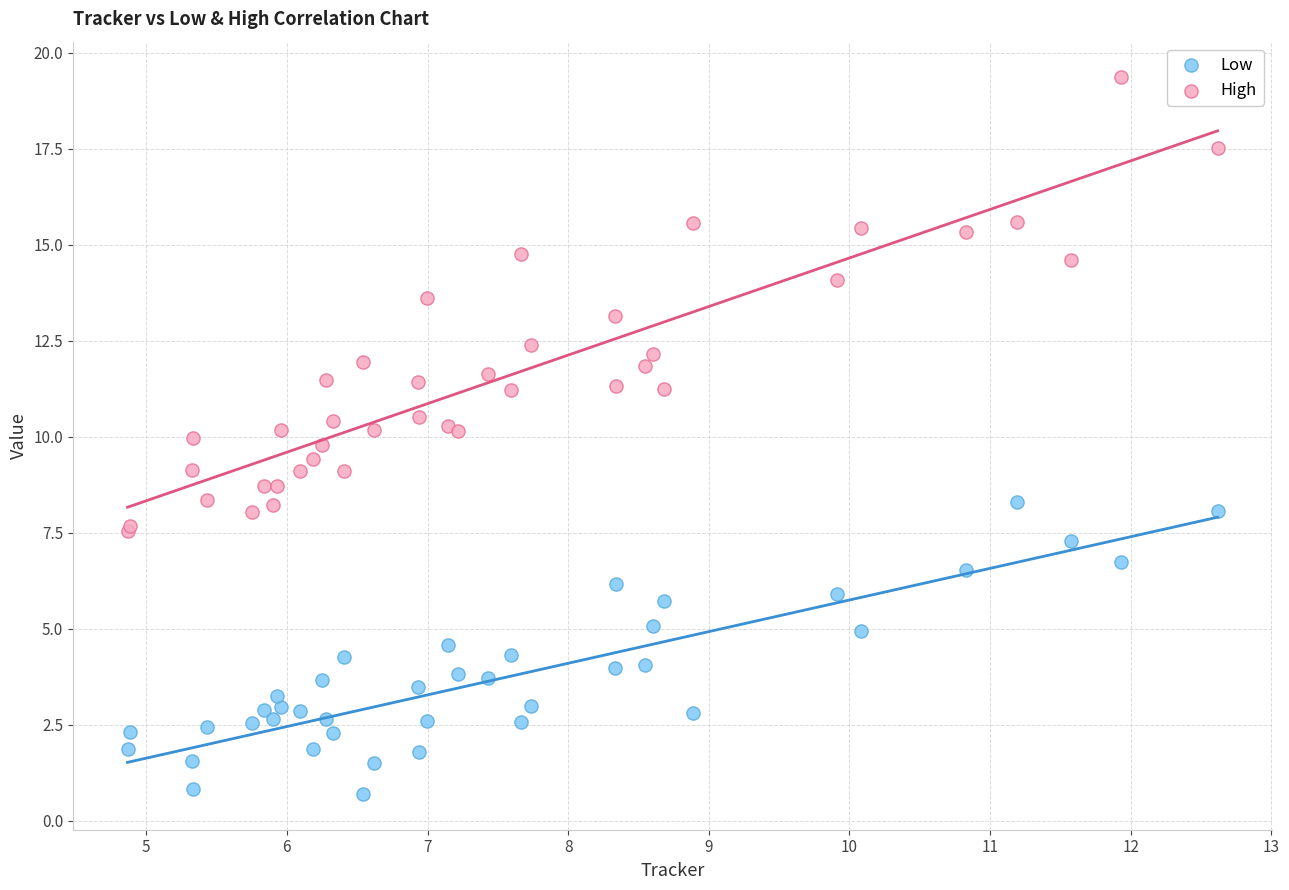

What are all the series names shown in the legend?

Low, High